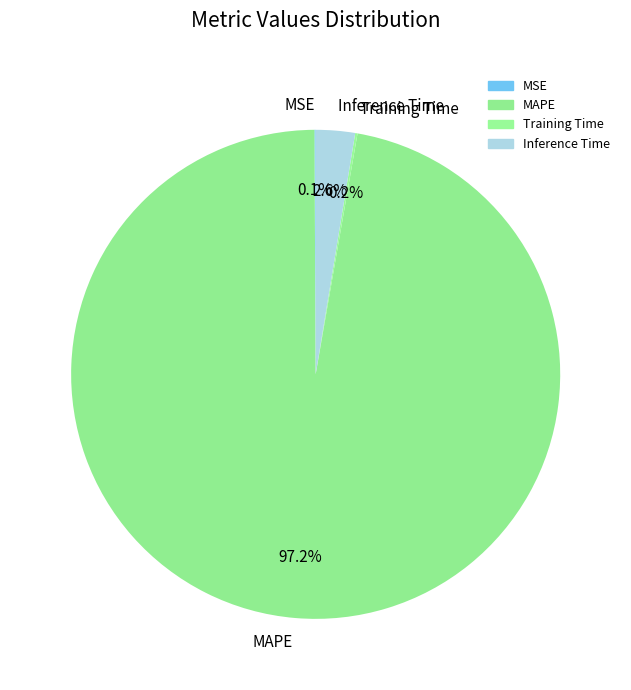

Which has a higher value, MAPE or Inference Time?

MAPE